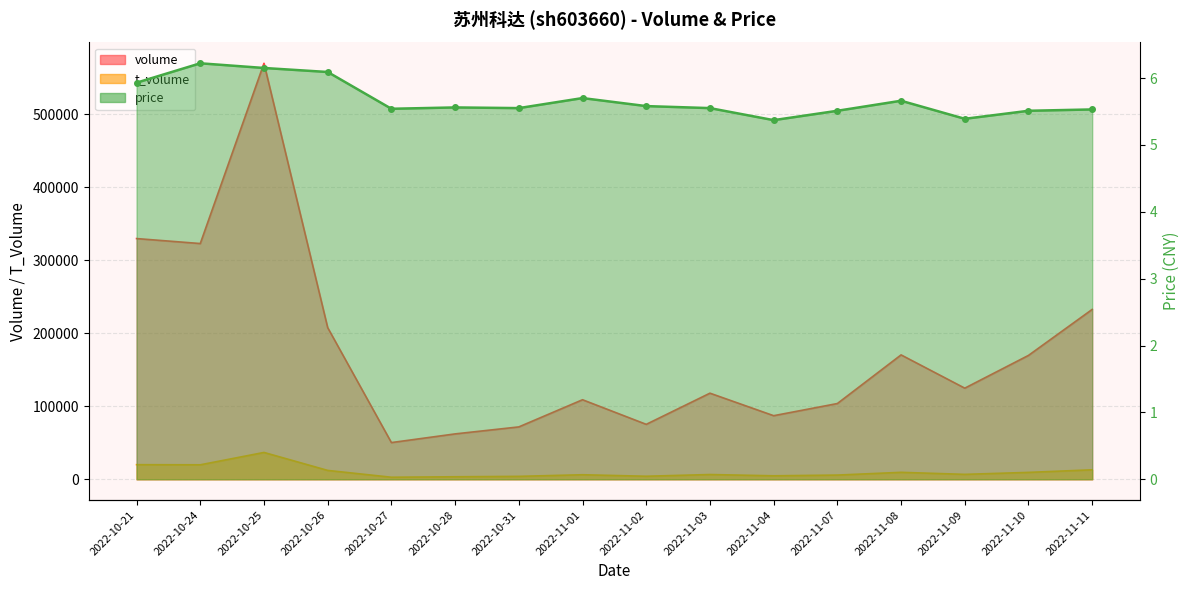

What is the smallest value displayed?

5.4